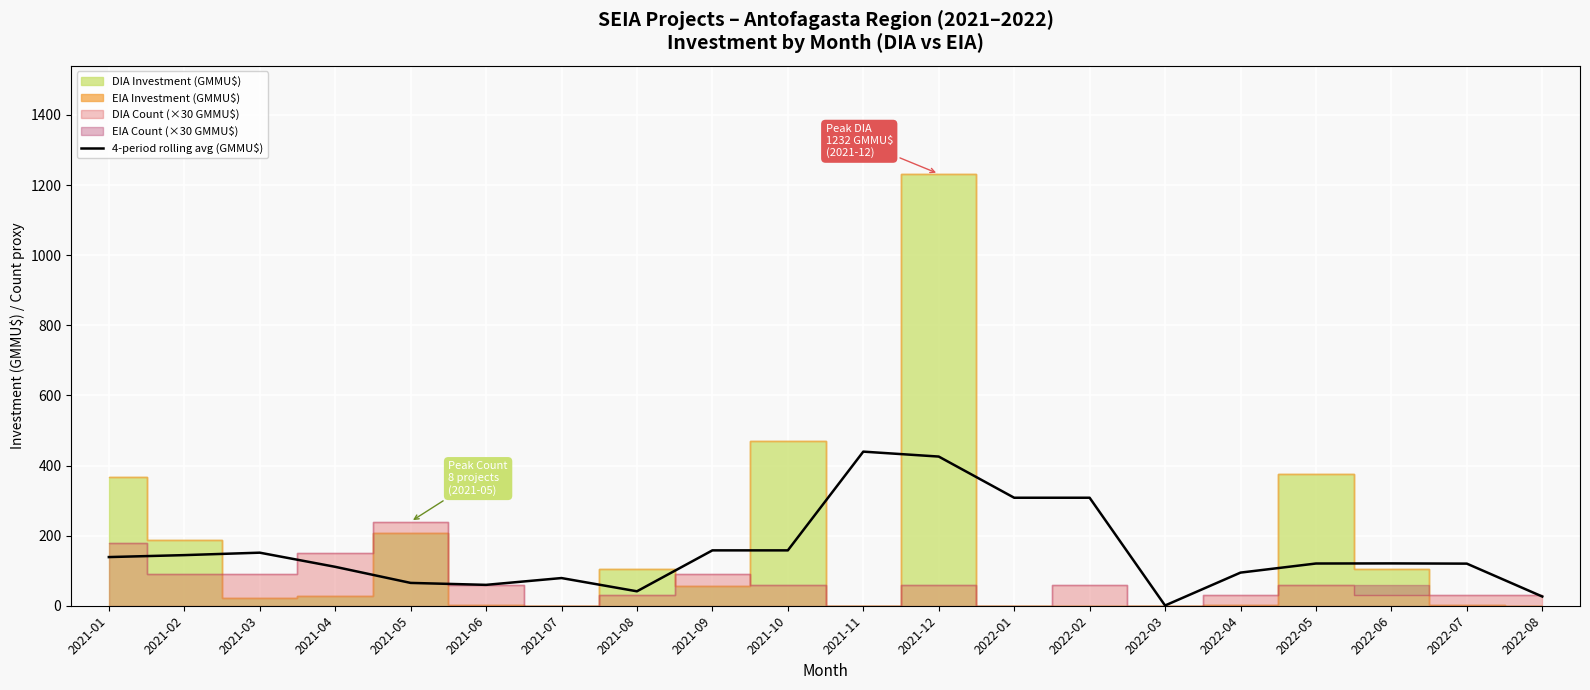

Where is the data nearest to the value 220?

2021-09